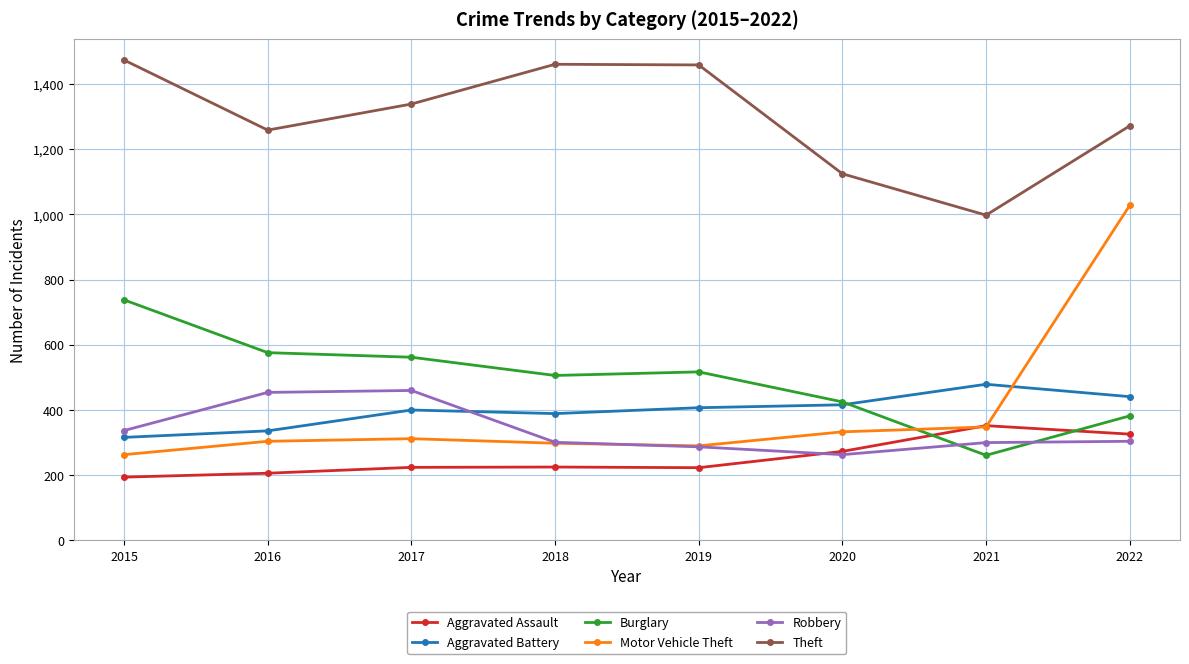

After their last crossing, which series has the higher values: Motor Vehicle Theft or Aggravated Assault?

Motor Vehicle Theft